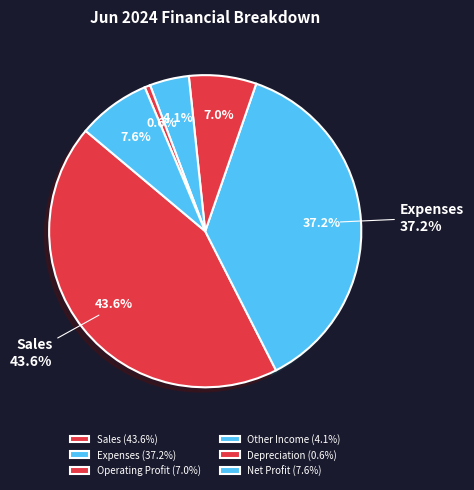

Rank the categories by value from highest to lowest.

Sales, Expenses, Net Profit, Operating Profit, Other Income, Depreciation